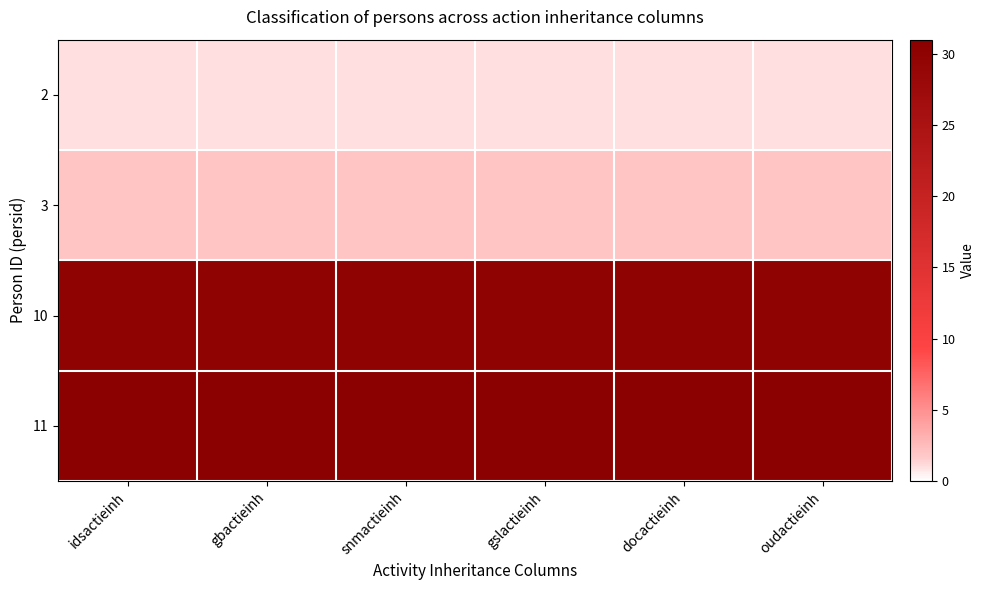

What is the total value across all series at docactieinh?

64